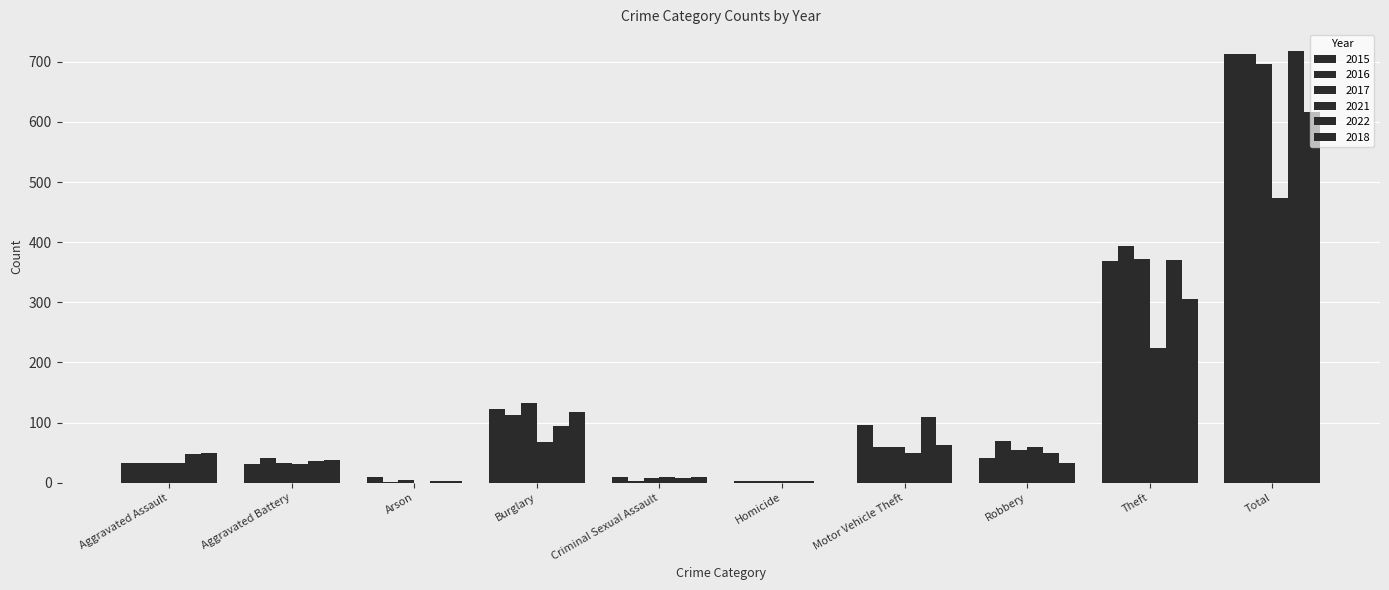

Count the number of data series in this chart.

6